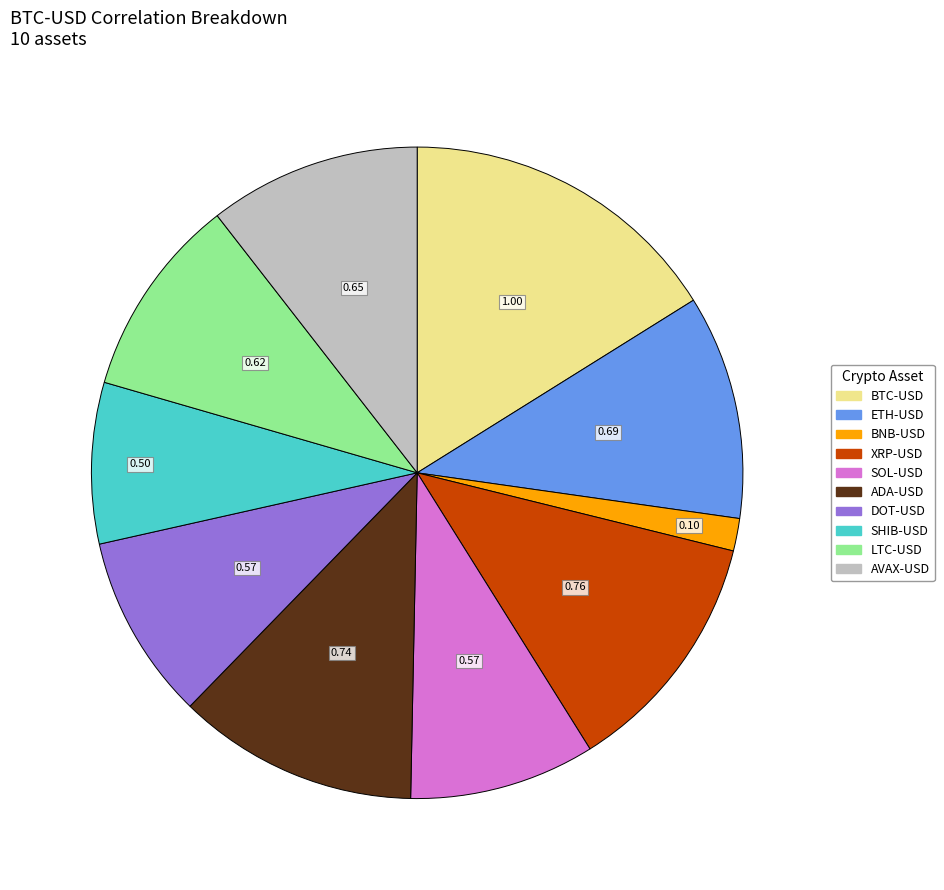

How many segments does this pie chart have?

10